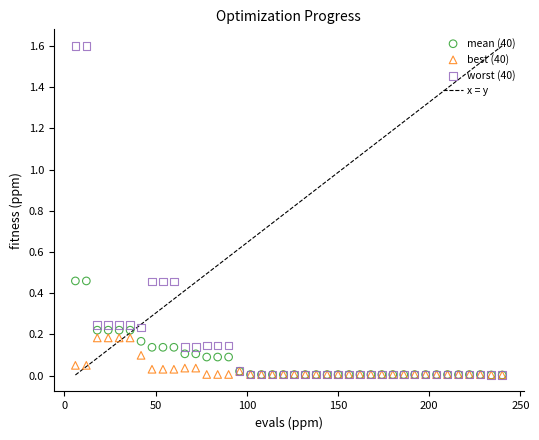

Which series has the largest Y range (max minus min)?

worst (40)